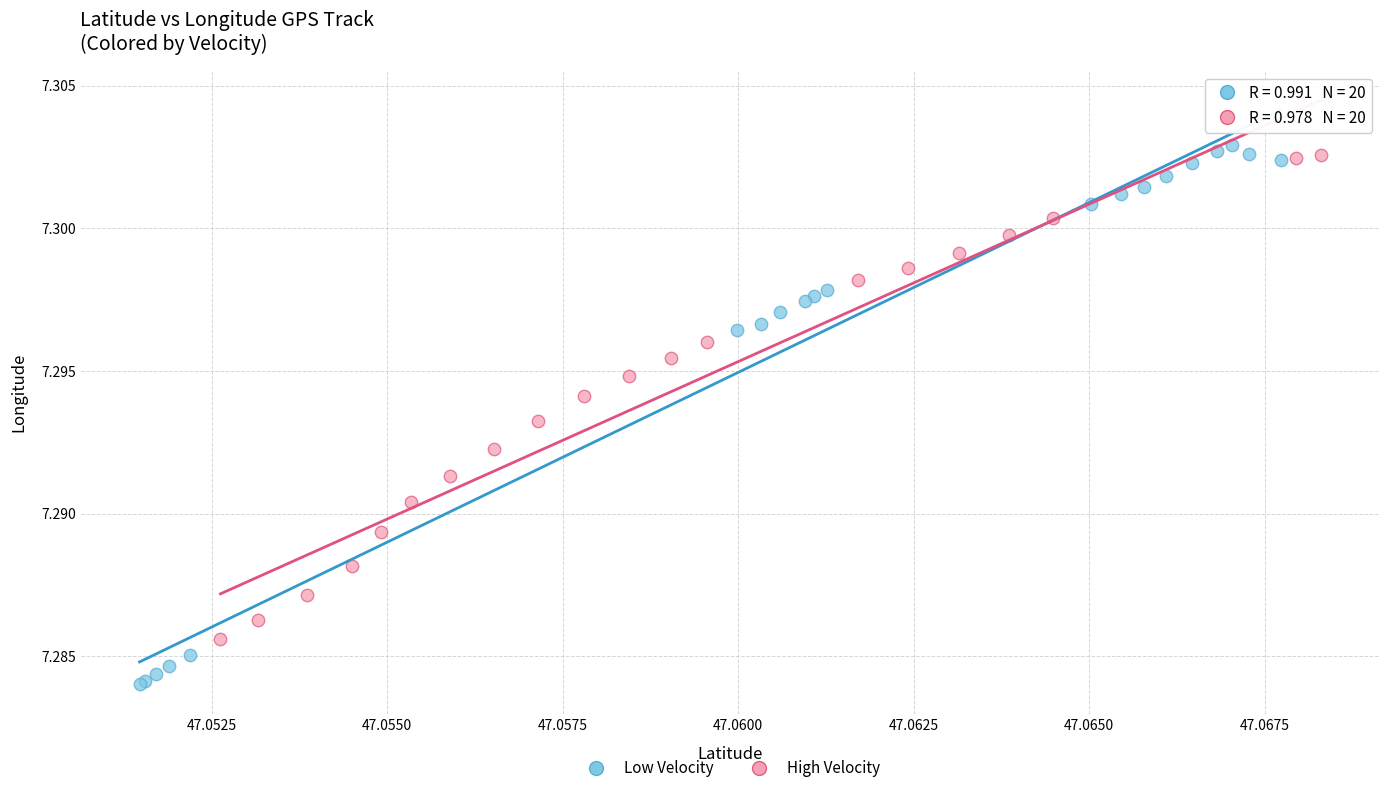

Which series reaches the maximum Y coordinate?

Low Velocity